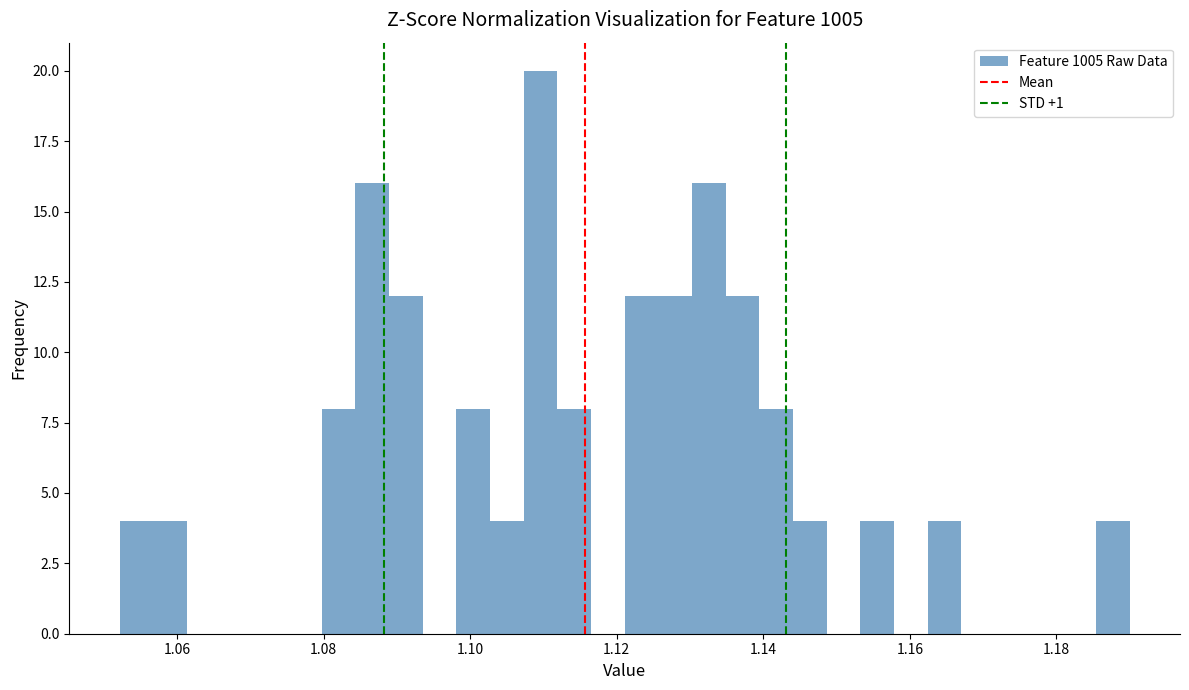

Around what value on the x-axis is the tallest bar? Give the approximate position of its centre, as read against the axis.

1.110